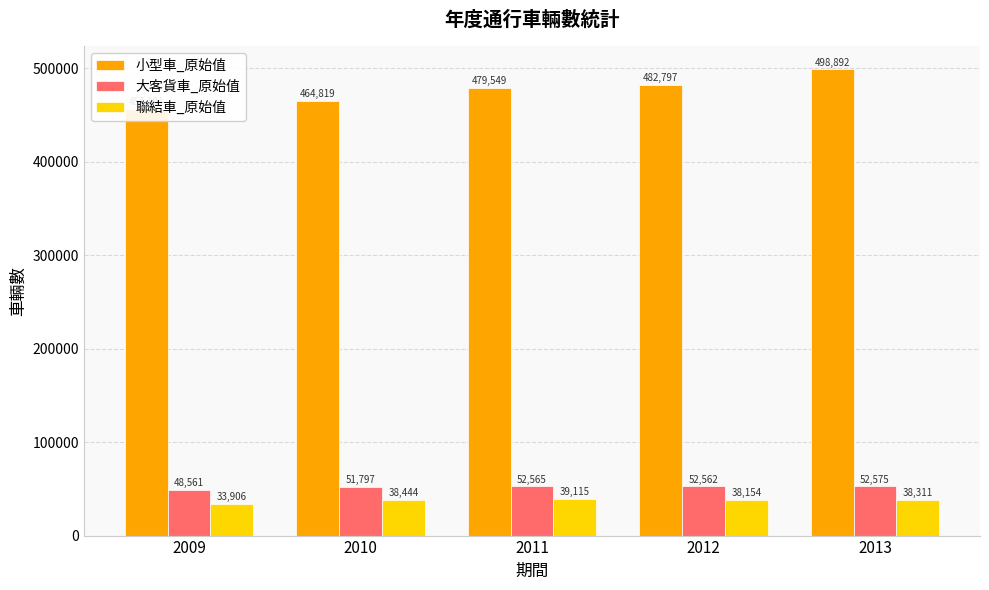

Which has a higher value, 2010 or 2012?

2012